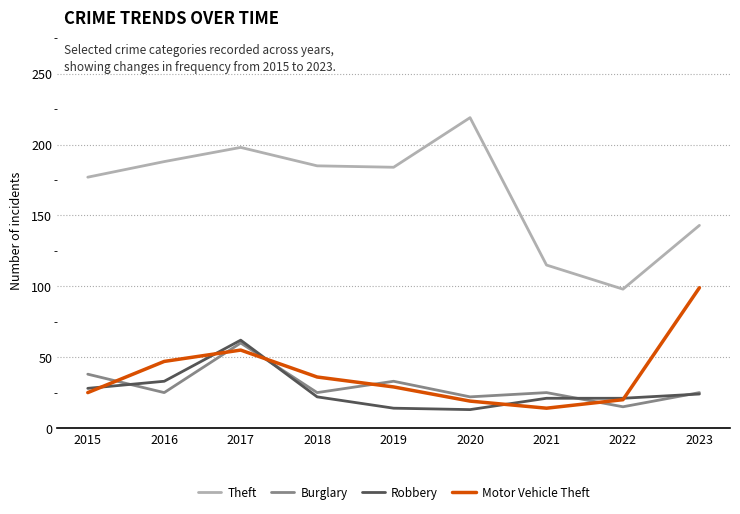

What is the difference between the highest and lowest values at 2023?

119